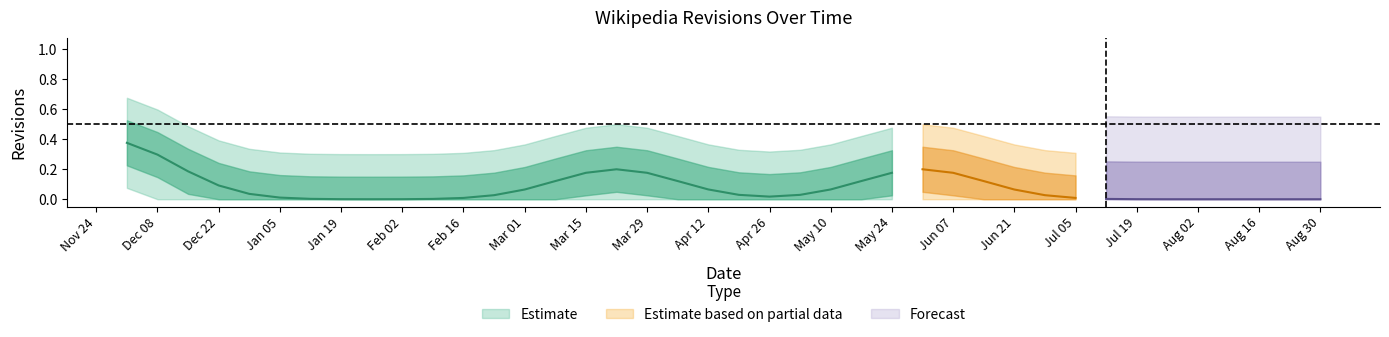

Is this an area chart (filled region under the line)?

No